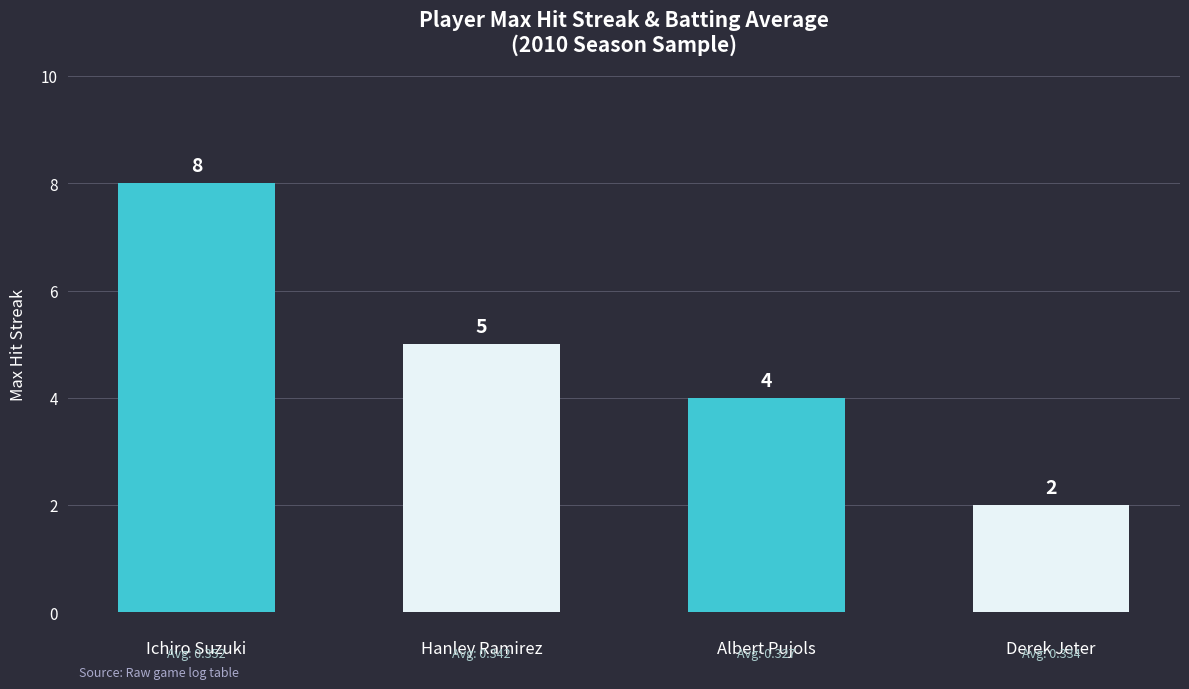

List the series in order of their overall mean, lowest first.

Batting Average1, Max Streak